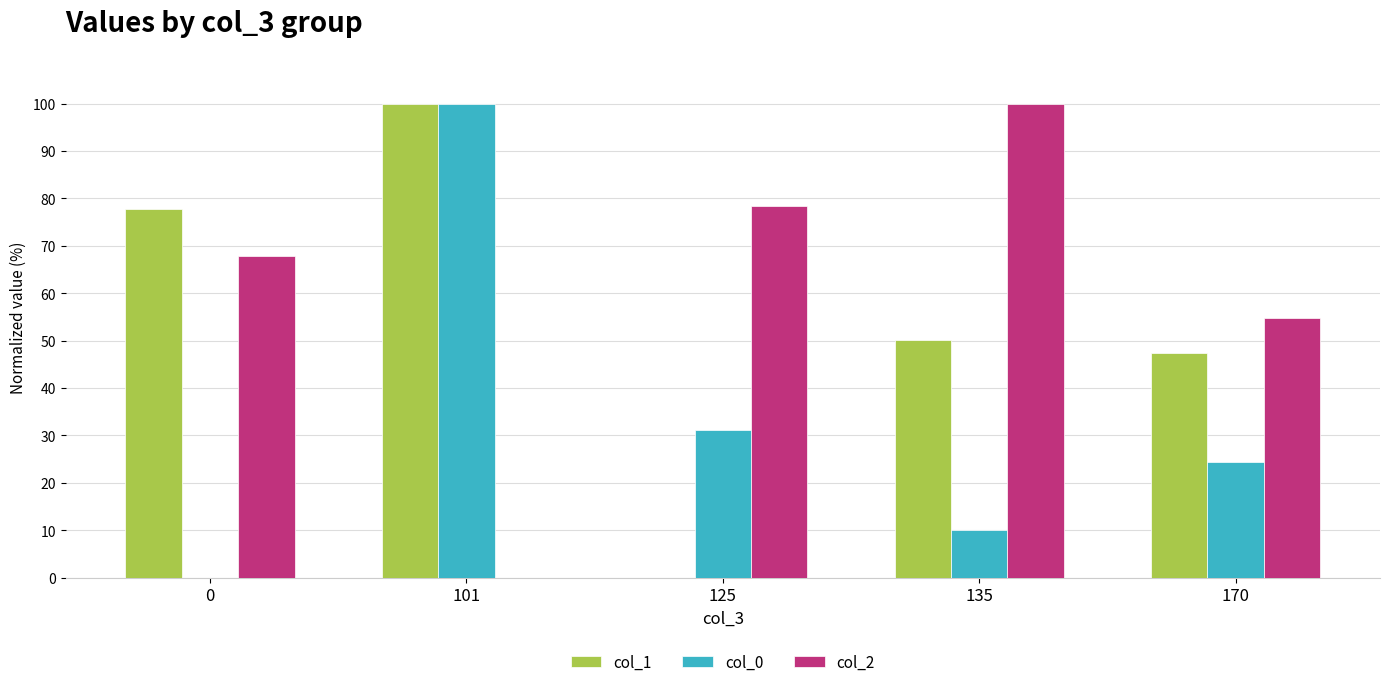

How many groups of bars are there?

5